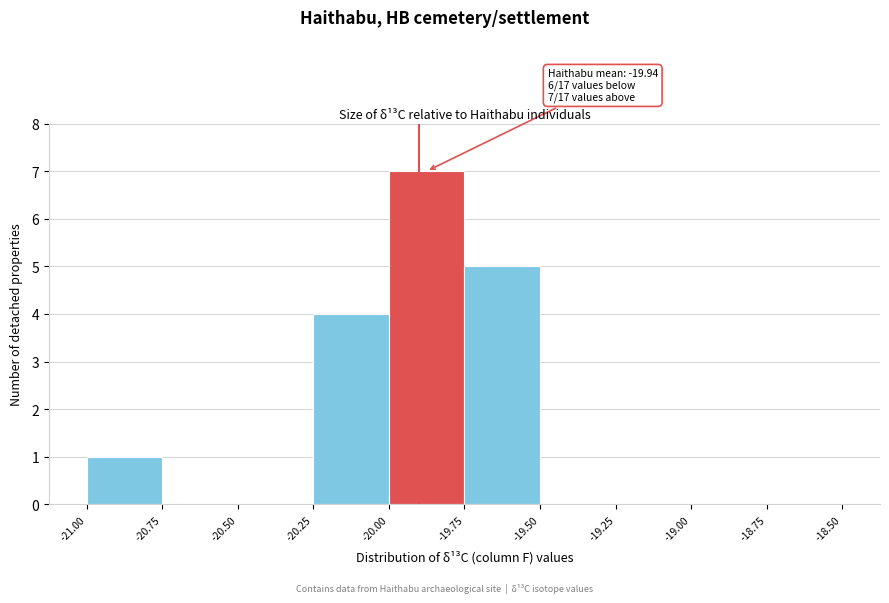

Which range on the x-axis has the tallest bar?

-20.00 to -19.75